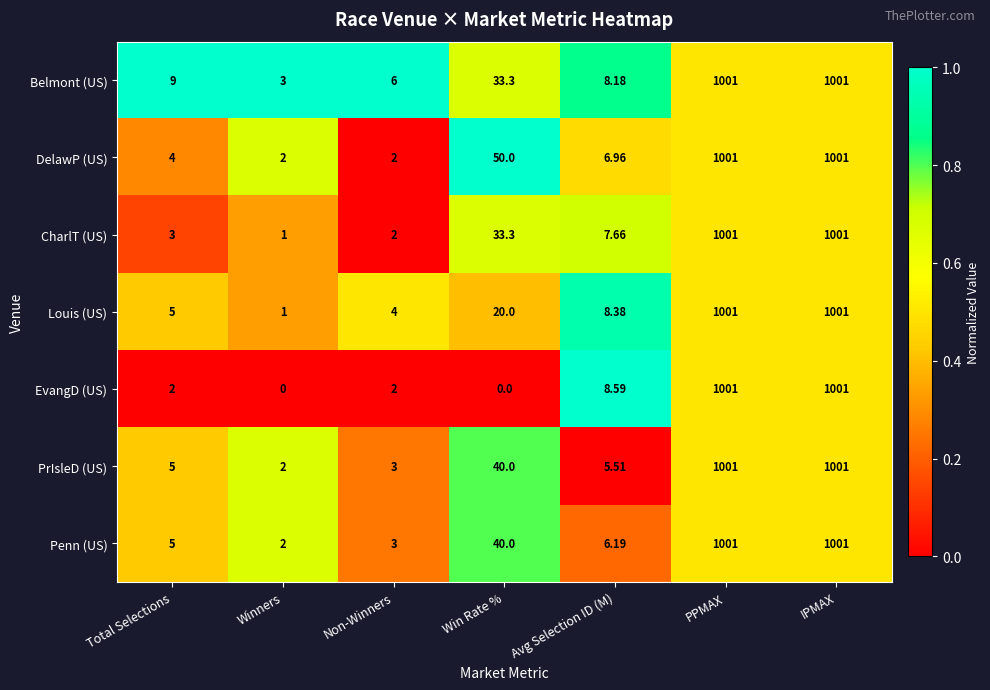

At which label is DelawP (US) closest to 501?

Win Rate %